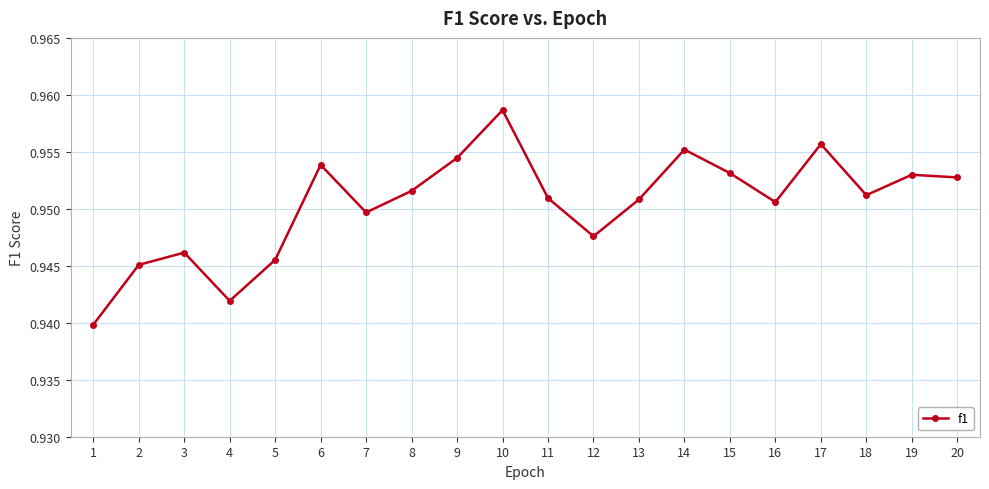

How many values are between 0 and 1?

20